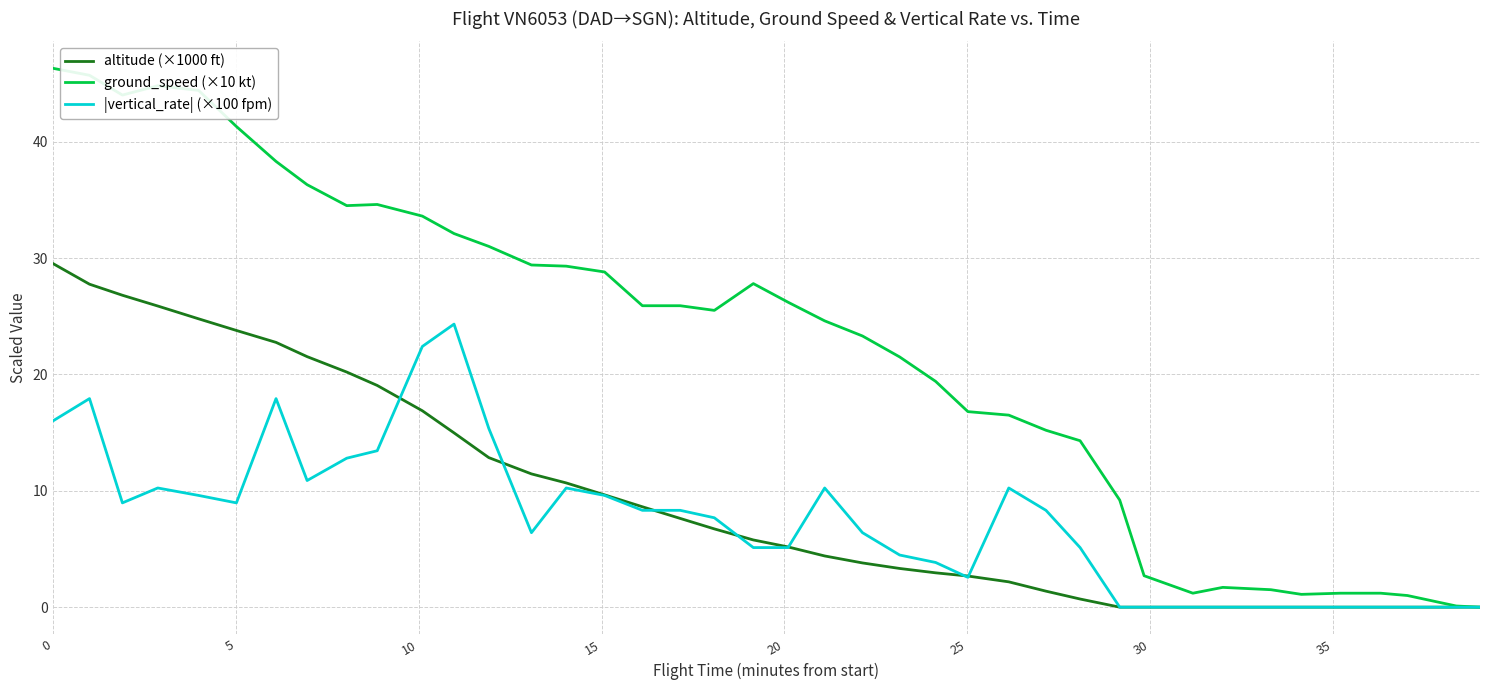

True or false: |vertical_rate| (×100 fpm) and altitude (×1000 ft) cross at least once.

True